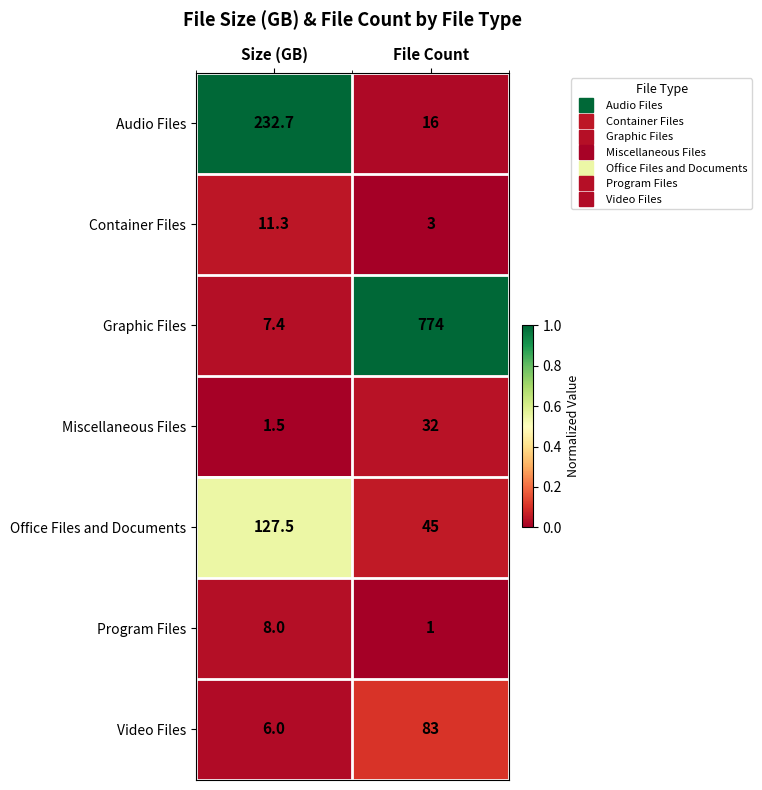

Which series has the widest spread of values?

Graphic Files